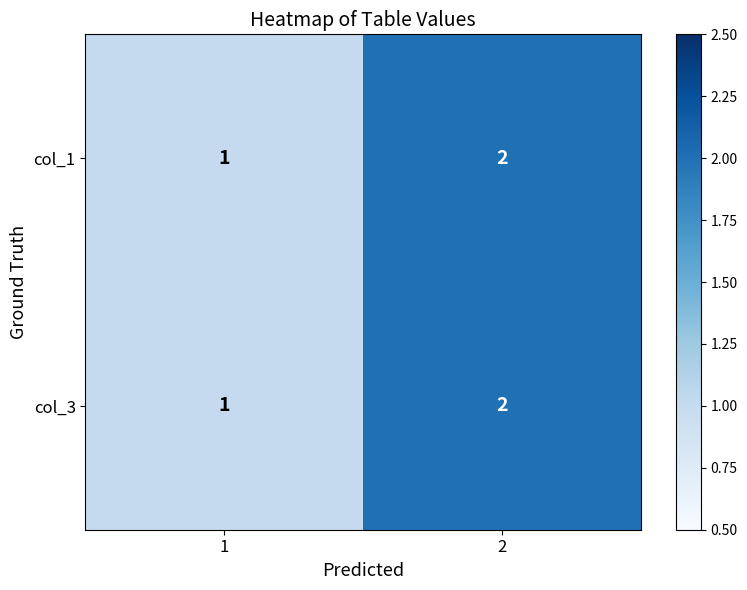

Rank the categories by col_1 value from highest to lowest.

2, 1